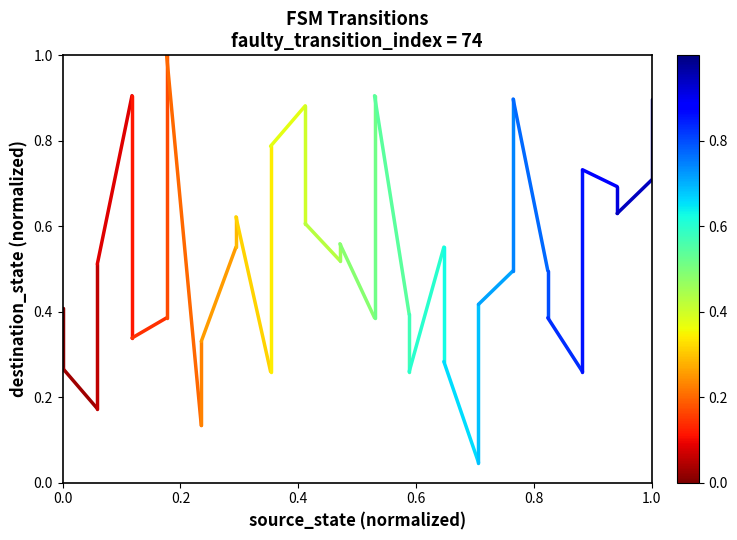

Does the chart display data point markers on the line(s)?

No